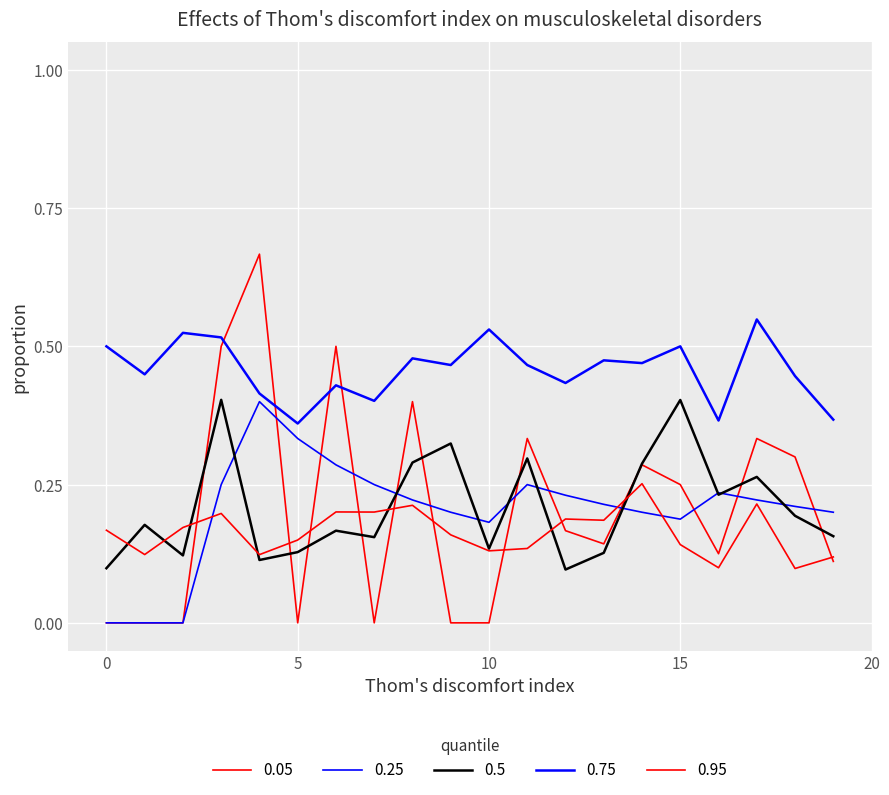

Does the chart have visible grid lines?

Yes